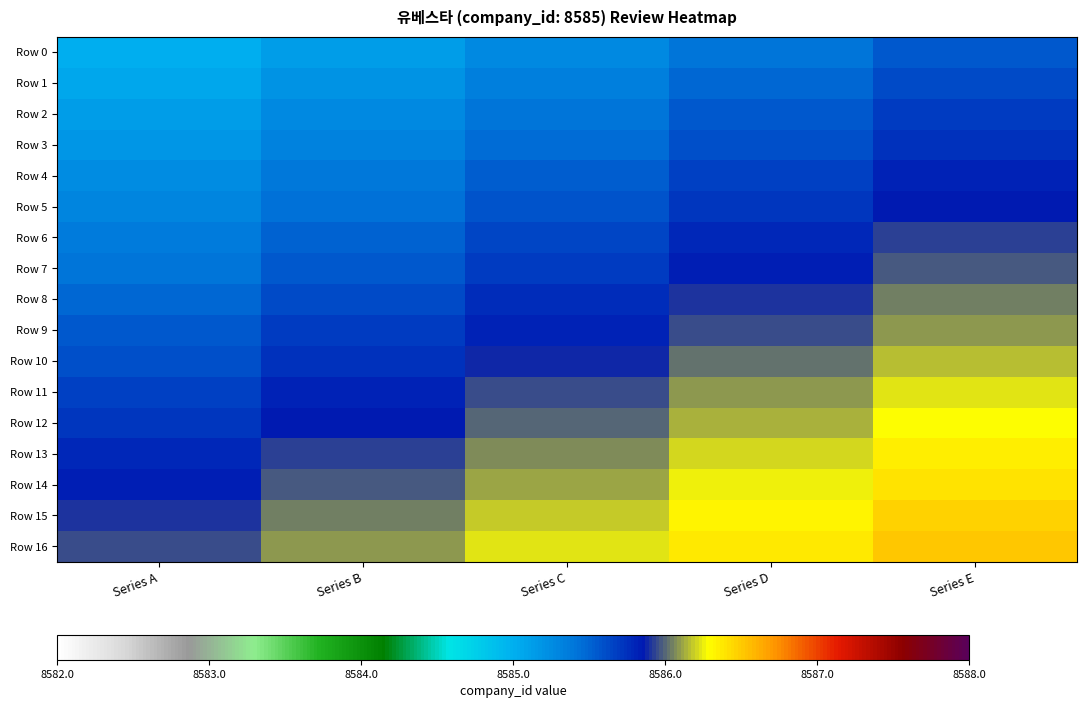

Reading left to right, extract all data points from this chart.

Row 0: Series A=8585.0	Series B=8585.1	Series C=8585.3	Series D=8585.4	Series E=8585.6
Row 1: Series A=8585.1	Series B=8585.2	Series C=8585.3	Series D=8585.5	Series E=8585.6
Row 2: Series A=8585.1	Series B=8585.3	Series C=8585.4	Series D=8585.5	Series E=8585.7
Row 3: Series A=8585.2	Series B=8585.3	Series C=8585.5	Series D=8585.6	Series E=8585.7
Row 4: Series A=8585.2	Series B=8585.4	Series C=8585.5	Series D=8585.7	Series E=8585.8
Row 5: Series A=8585.3	Series B=8585.4	Series C=8585.6	Series D=8585.7	Series E=8585.9
Row 6: Series A=8585.4	Series B=8585.5	Series C=8585.6	Series D=8585.8	Series E=8585.9
Row 7: Series A=8585.4	Series B=8585.6	Series C=8585.7	Series D=8585.8	Series E=8586.0
Row 8: Series A=8585.5	Series B=8585.6	Series C=8585.8	Series D=8585.9	Series E=8586.0
Row 9: Series A=8585.5	Series B=8585.7	Series C=8585.8	Series D=8586.0	Series E=8586.1
Row 10: Series A=8585.6	Series B=8585.7	Series C=8585.9	Series D=8586.0	Series E=8586.2
Row 11: Series A=8585.7	Series B=8585.8	Series C=8585.9	Series D=8586.1	Series E=8586.2
Row 12: Series A=8585.7	Series B=8585.9	Series C=8586.0	Series D=8586.1	Series E=8586.3
Row 13: Series A=8585.8	Series B=8585.9	Series C=8586.1	Series D=8586.2	Series E=8586.3
Row 14: Series A=8585.8	Series B=8586.0	Series C=8586.1	Series D=8586.3	Series E=8586.4
Row 15: Series A=8585.9	Series B=8586.0	Series C=8586.2	Series D=8586.3	Series E=8586.5
Row 16: Series A=8586.0	Series B=8586.1	Series C=8586.2	Series D=8586.4	Series E=8586.5